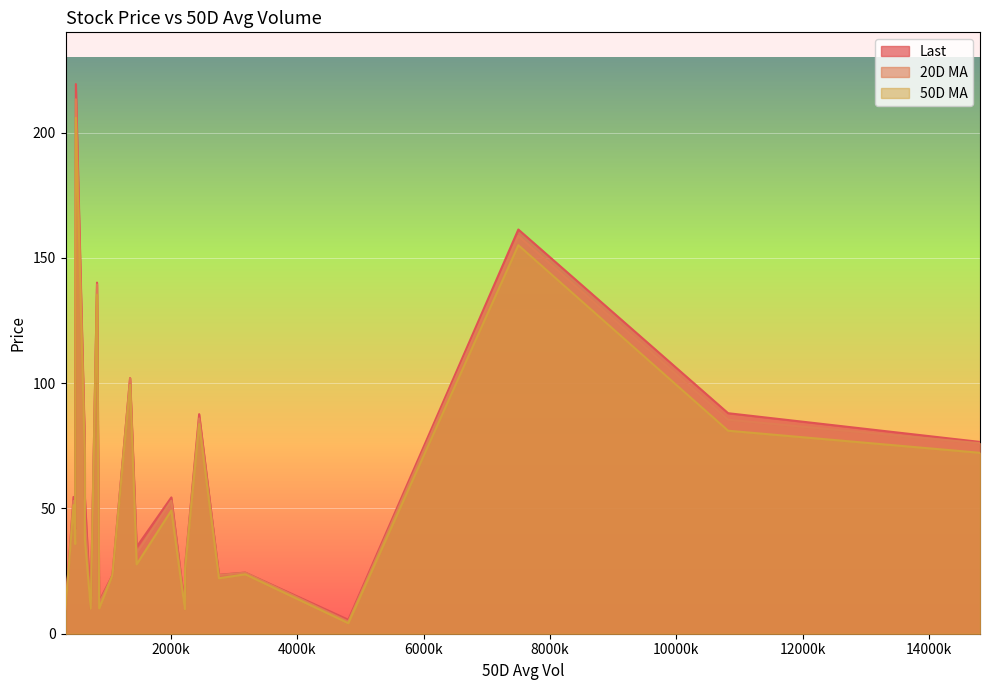

What is the maximum value for 50D MA?

205.9